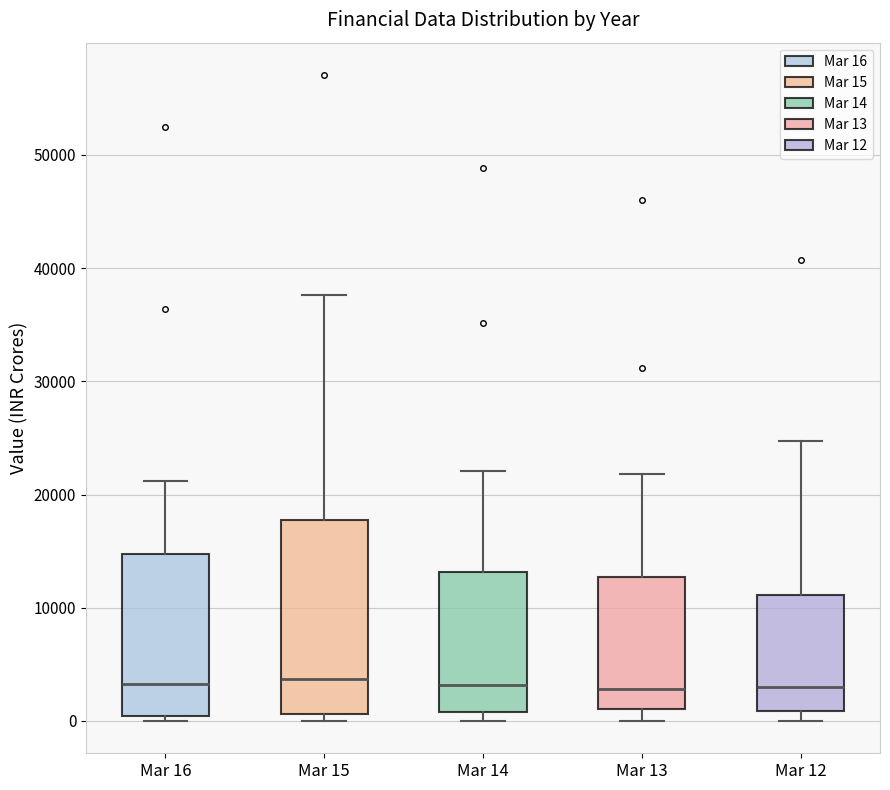

Where is the upper edge of the box for Mar 13 on the y-axis? The values are not printed on the chart, so give them approximately, as read against the axis.

13000